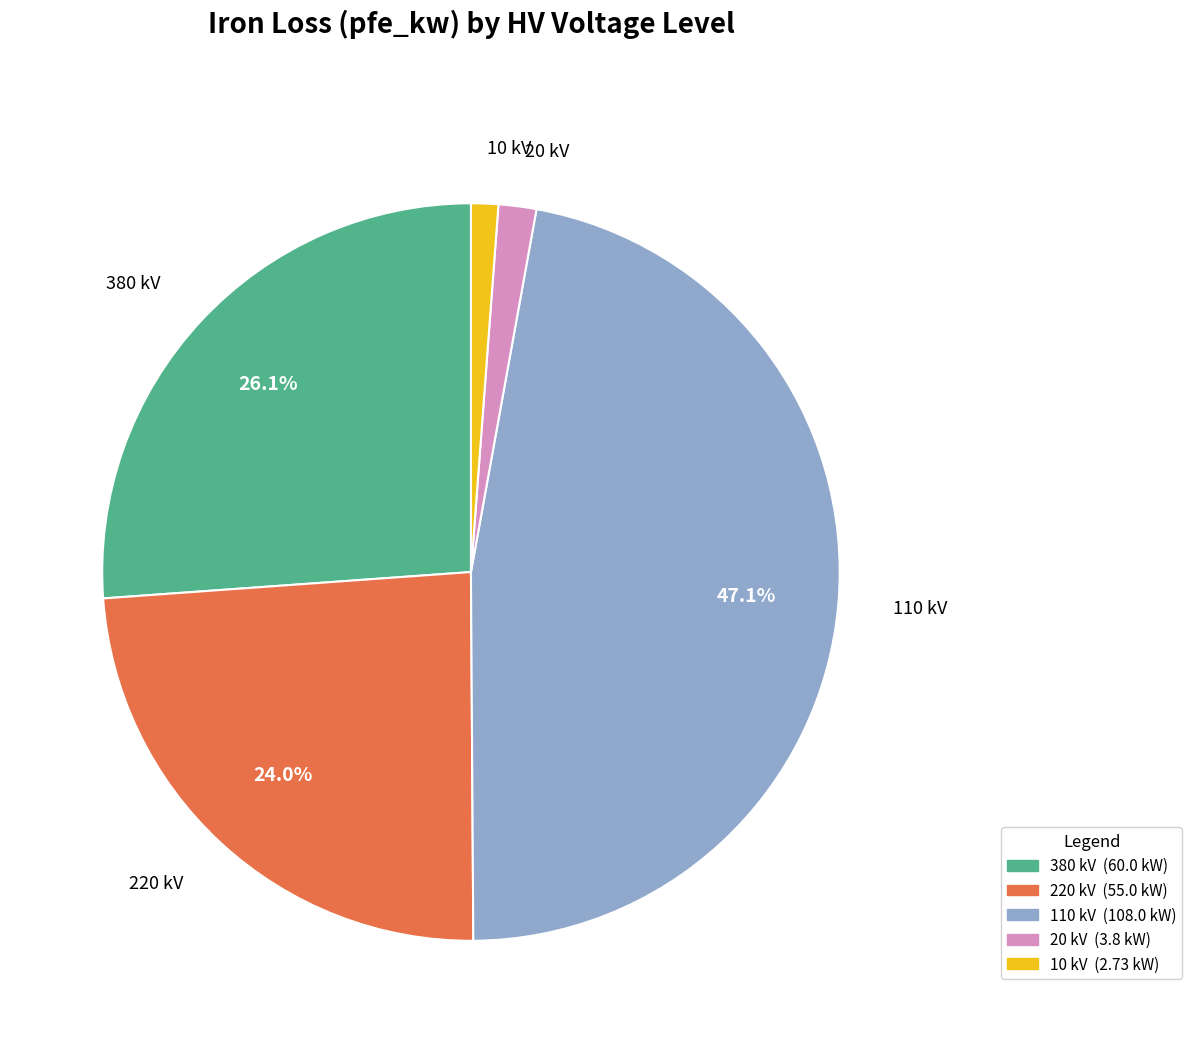

Count the number of slices in the pie.

5